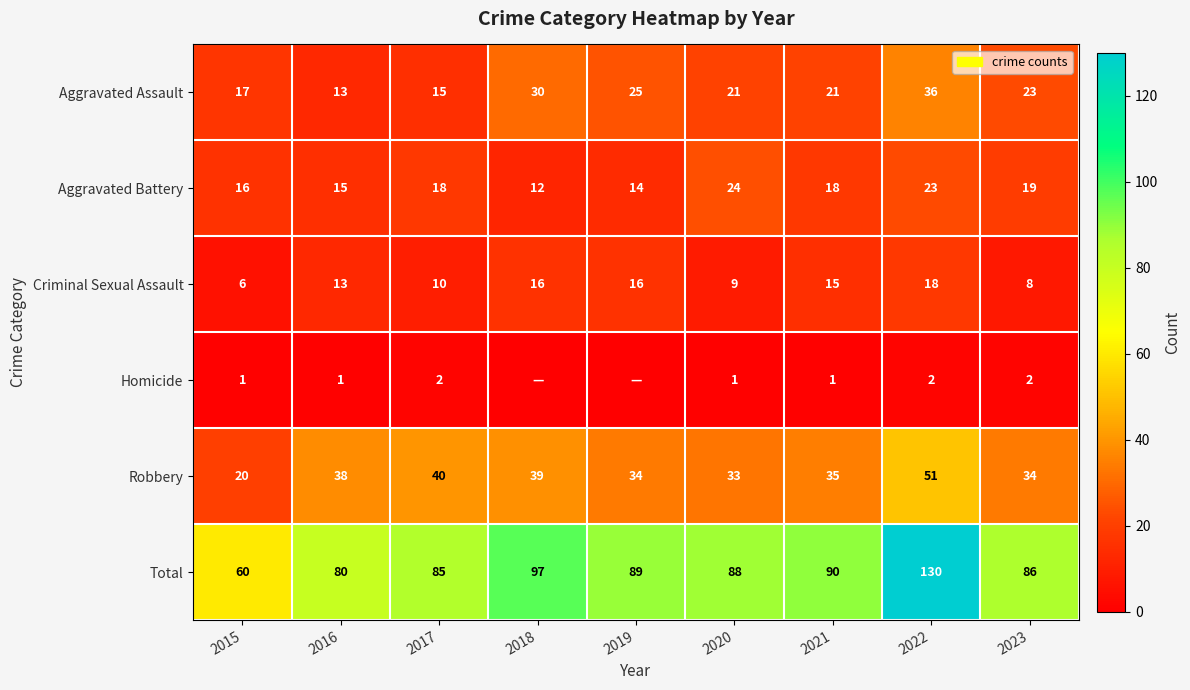

Between 2018 and 2023, which is larger?

2018